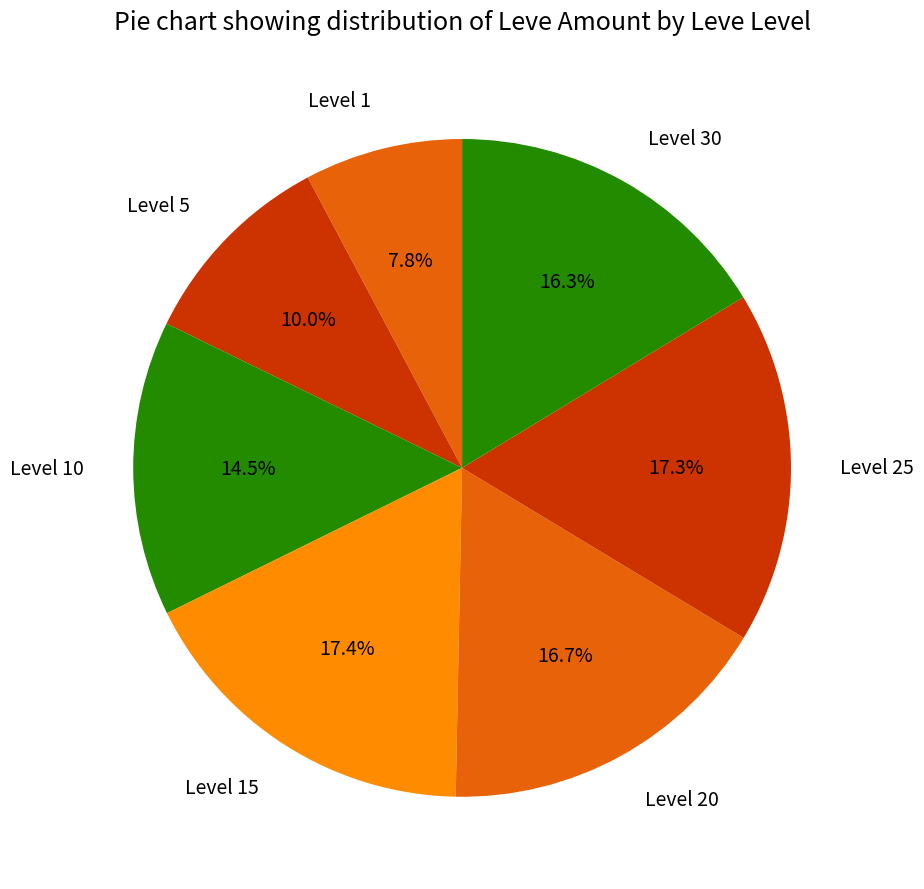

Which slice is the smallest?

Level 1